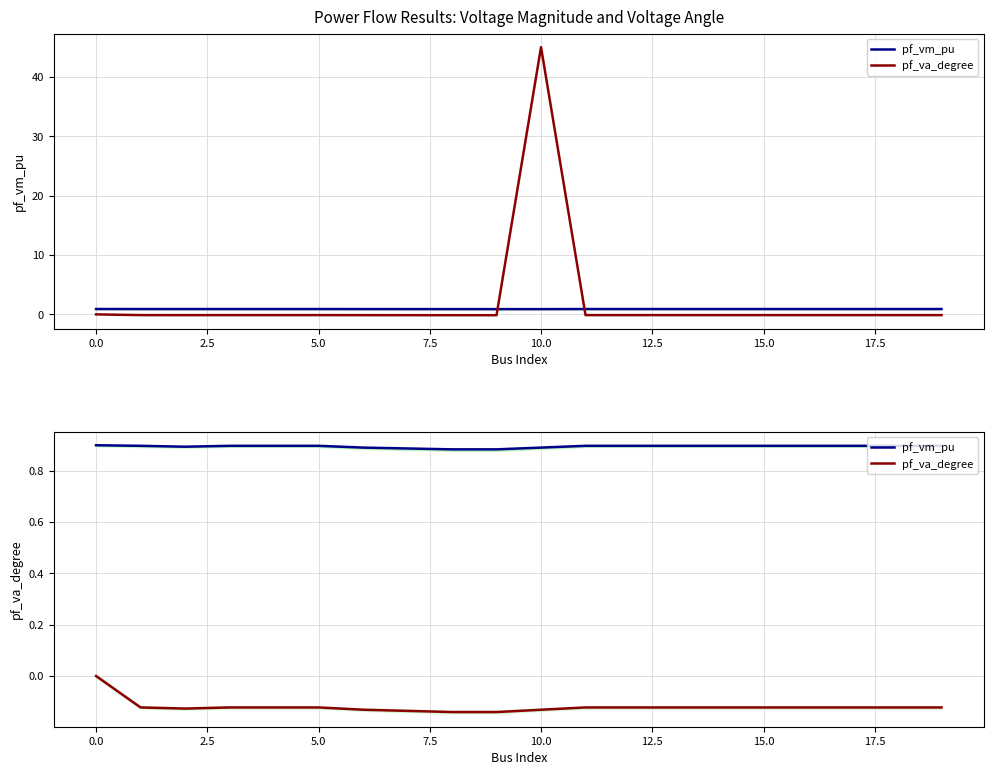

True or false: pf_va_degree and pf_vm_pu cross at least once.

False